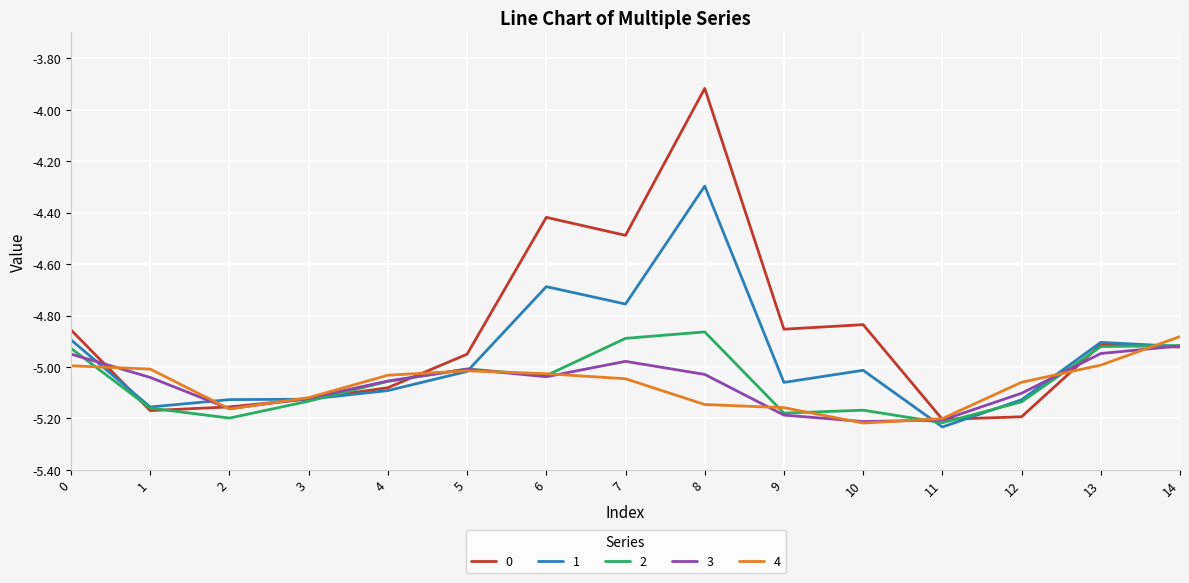

At which label does 0 first exceed -4?

8